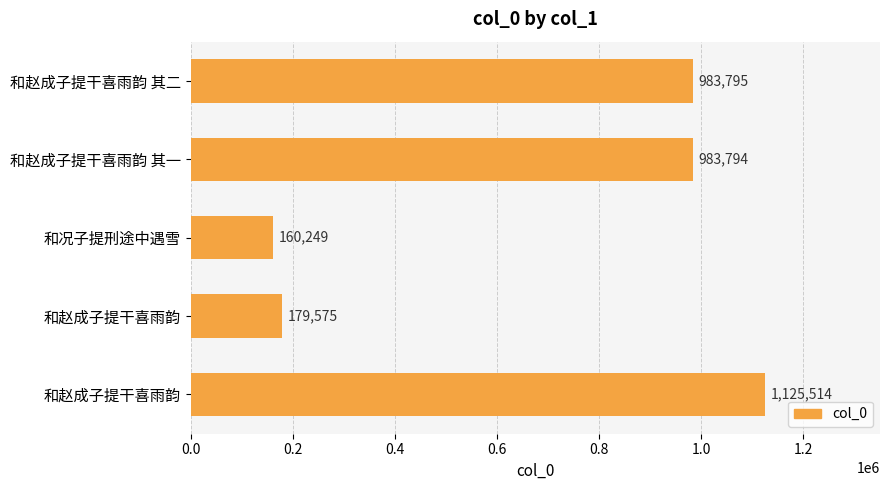

How many values are below 983794?

2